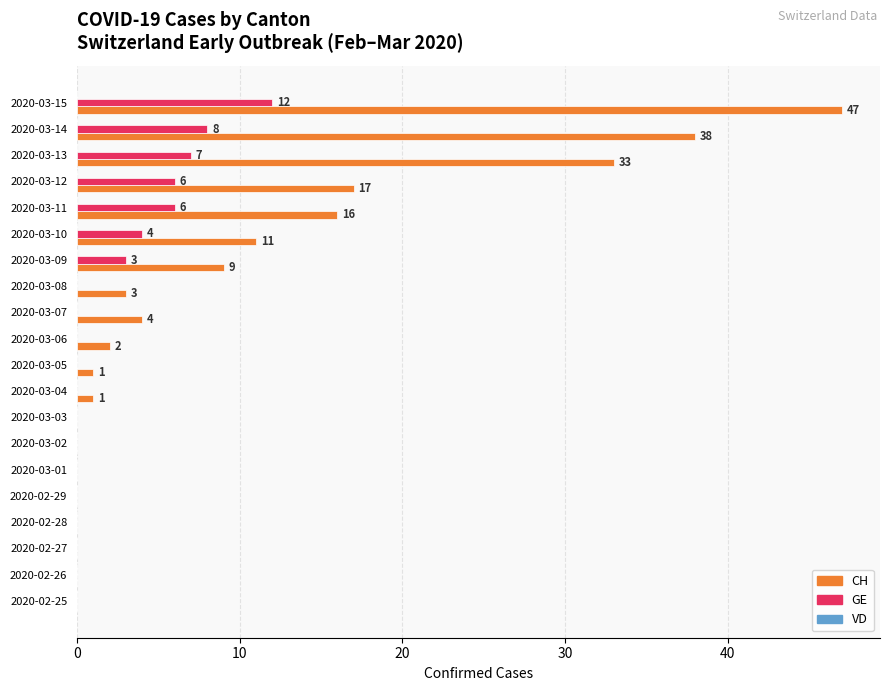

At which category is the sum across all series the highest?

2020-03-15